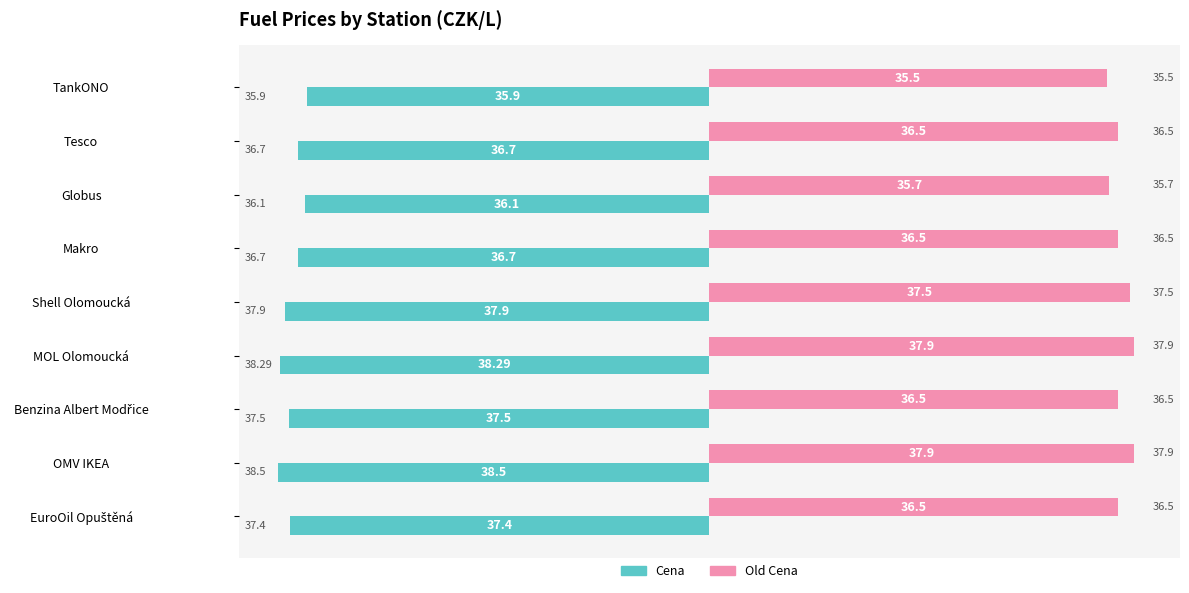

What is the maximum value for Old Cena?

37.9